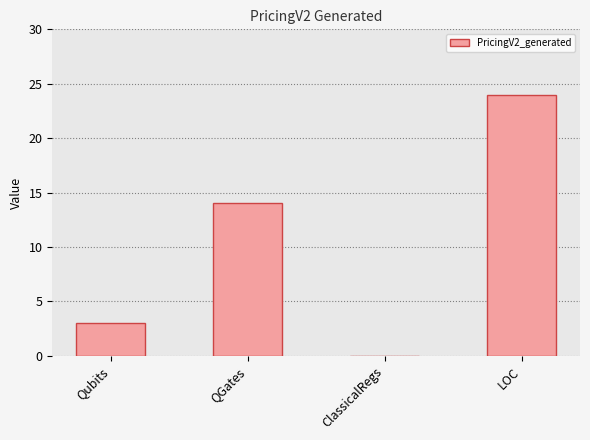

What is the sum of the values at Qubits and ClassicalRegs?

3